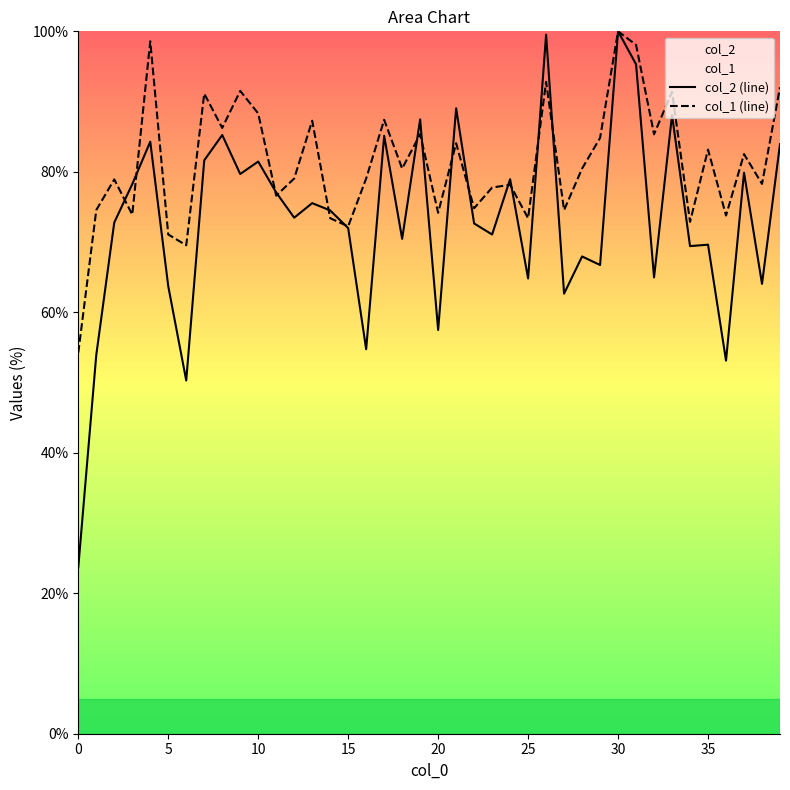

What is the total value across all series at 15?

144.2